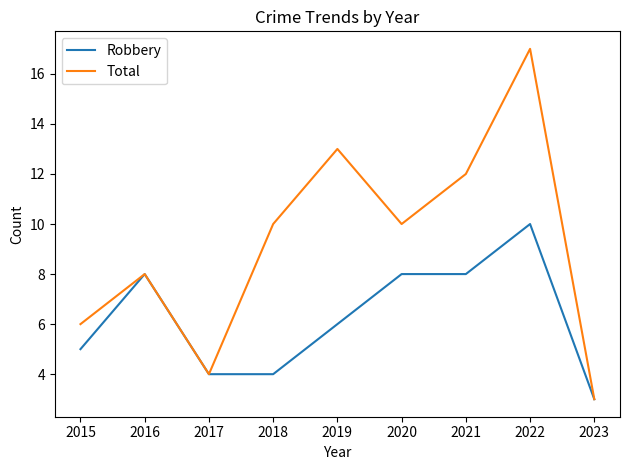

Is this an area chart (filled region under the line)?

No